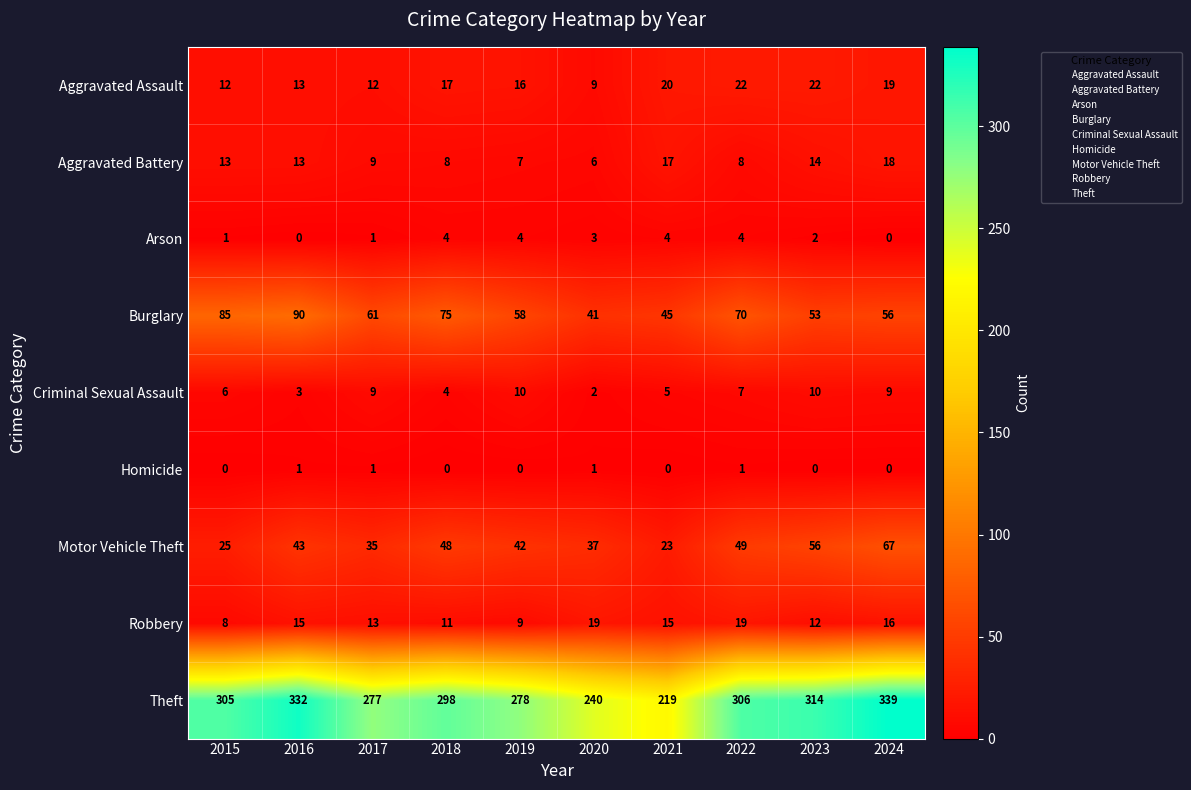

Where does the Criminal Sexual Assault series first go above 7?

2017